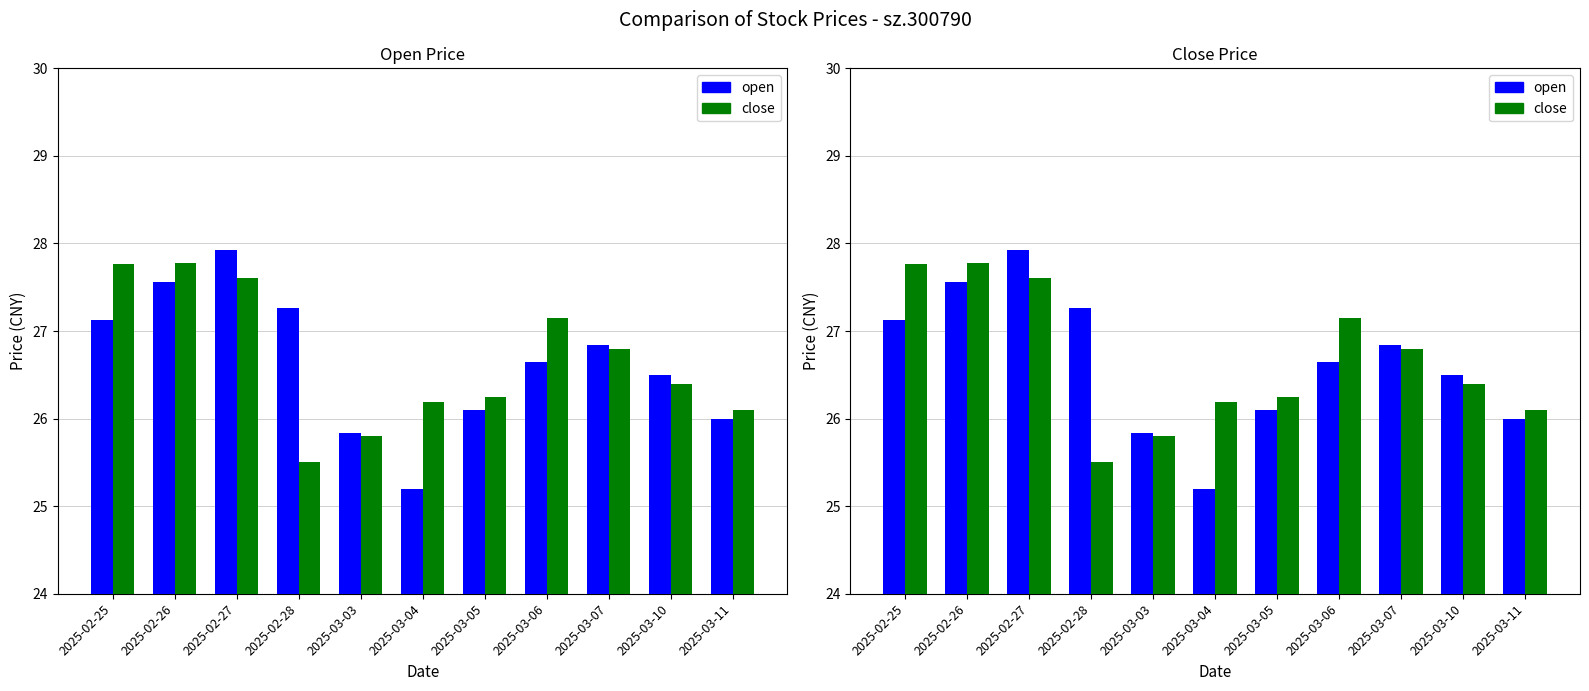

List the series in order of their peak value, highest first.

open, close